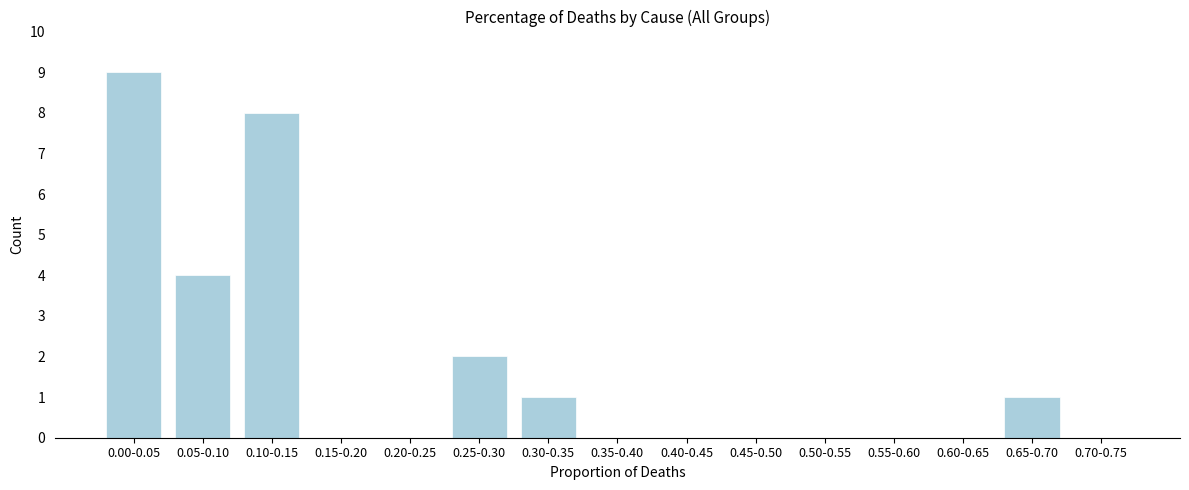

Reading left to right, list all the values displayed in this chart.

0.00-0.05=9	0.05-0.10=4	0.10-0.15=8	0.15-0.20=0	0.20-0.25=0	0.25-0.30=2	0.30-0.35=1	0.35-0.40=0	0.40-0.45=0	0.45-0.50=0	0.50-0.55=0	0.55-0.60=0	0.60-0.65=0	0.65-0.70=1	0.70-0.75=0